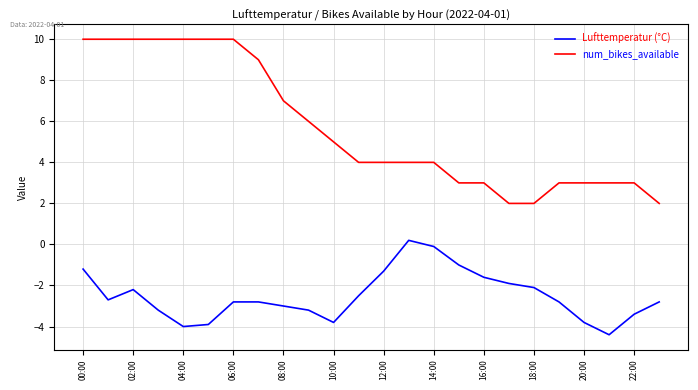

True or false: Lufttemperatur (°C) and num_bikes_available intersect in this chart.

False